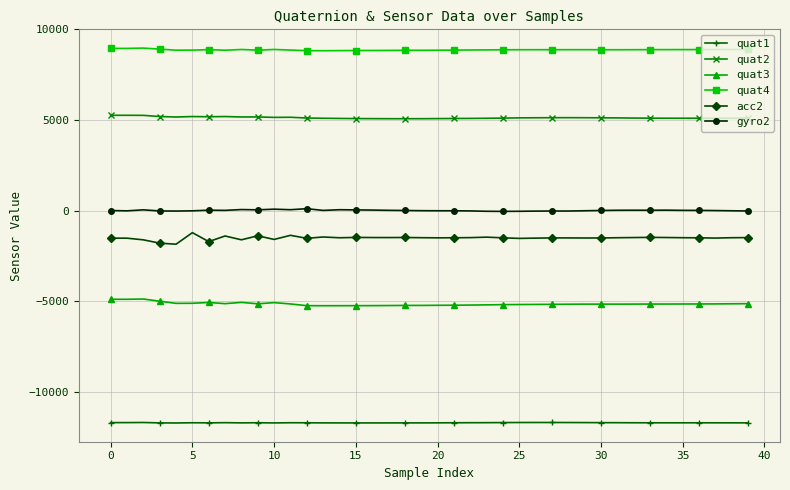

Which series has the largest total across all categories?

quat4